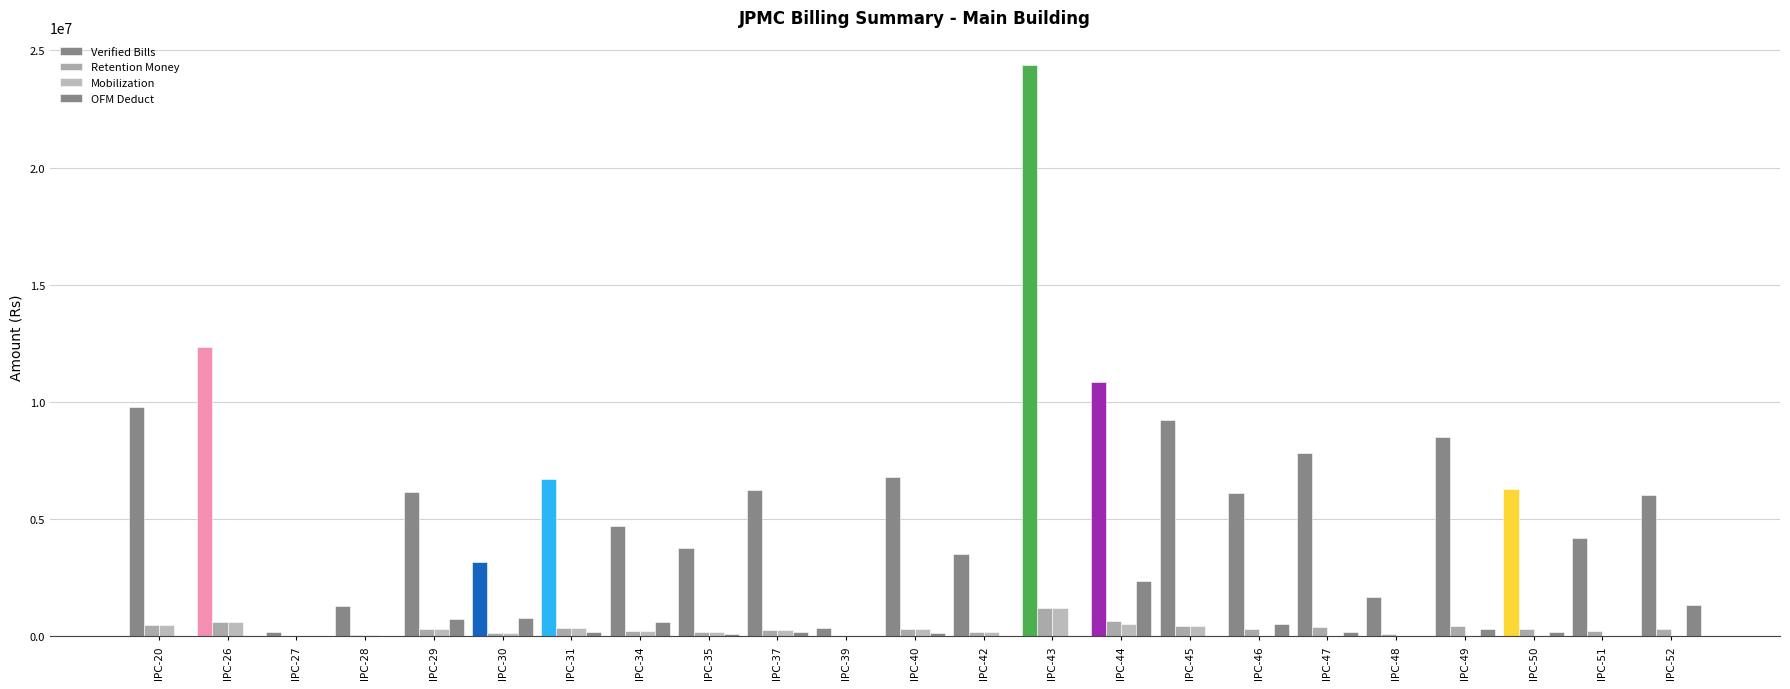

Is the value of Mobilization at IPC-50 greater than the value of Retention Money at IPC-27?

No